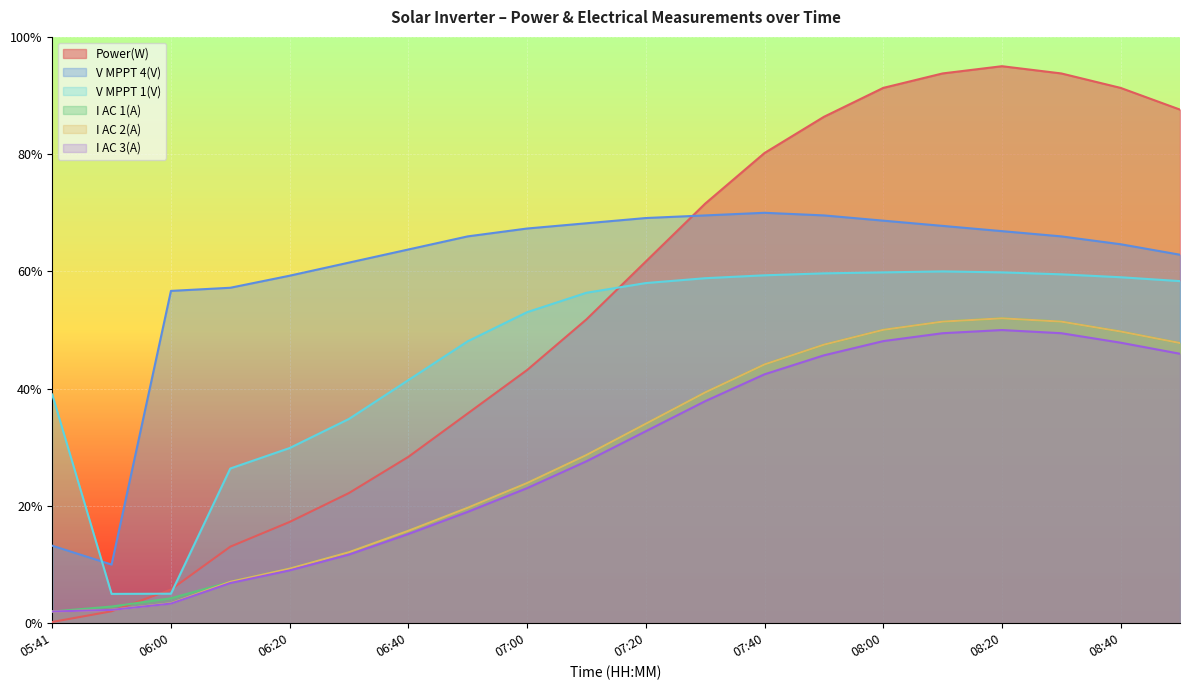

What is the average value of the I AC 1(A) series?

29.7